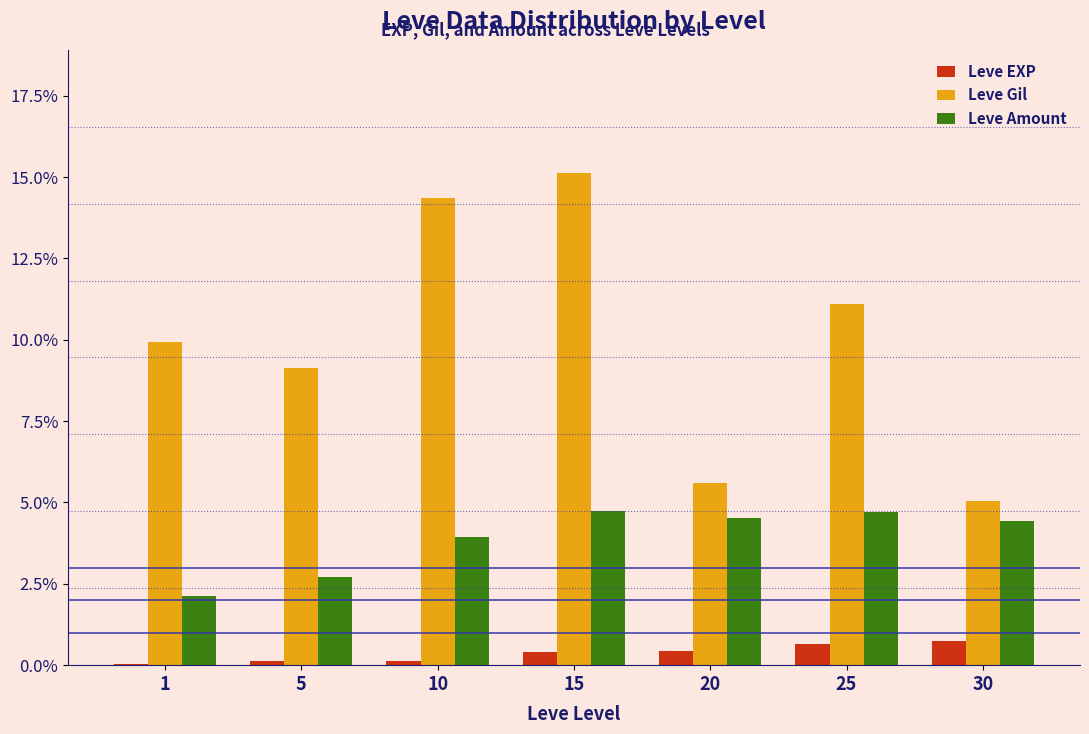

Is it true that Leve Gil equals 5.0 at 30?

True